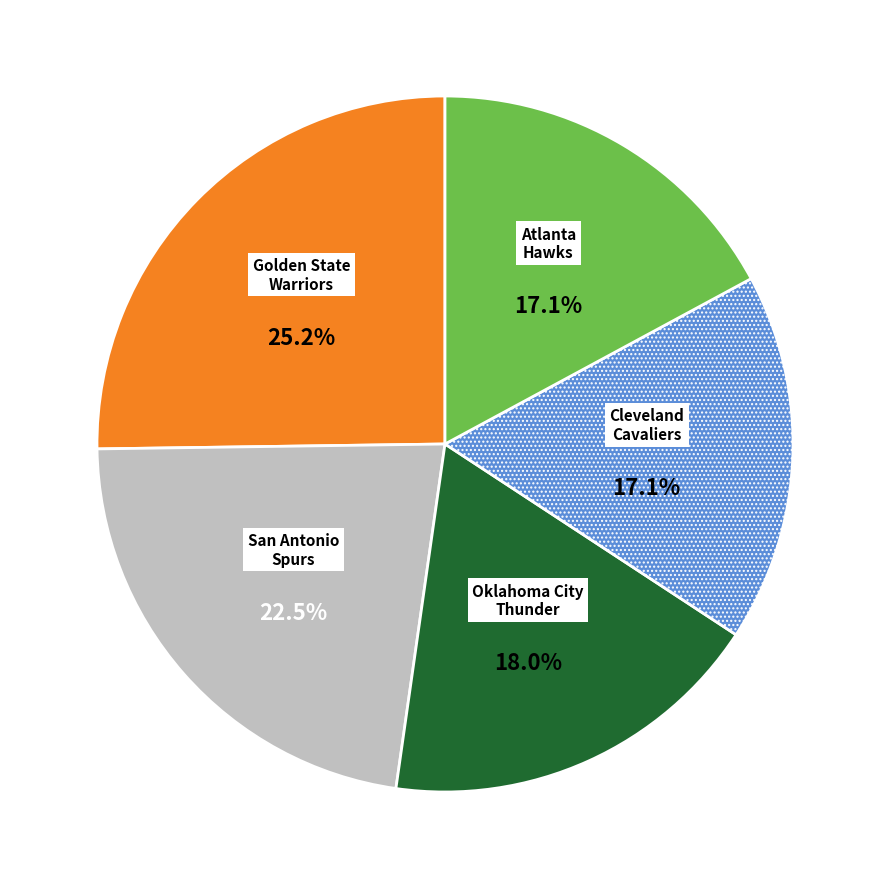

Does any single category account for the majority?

No